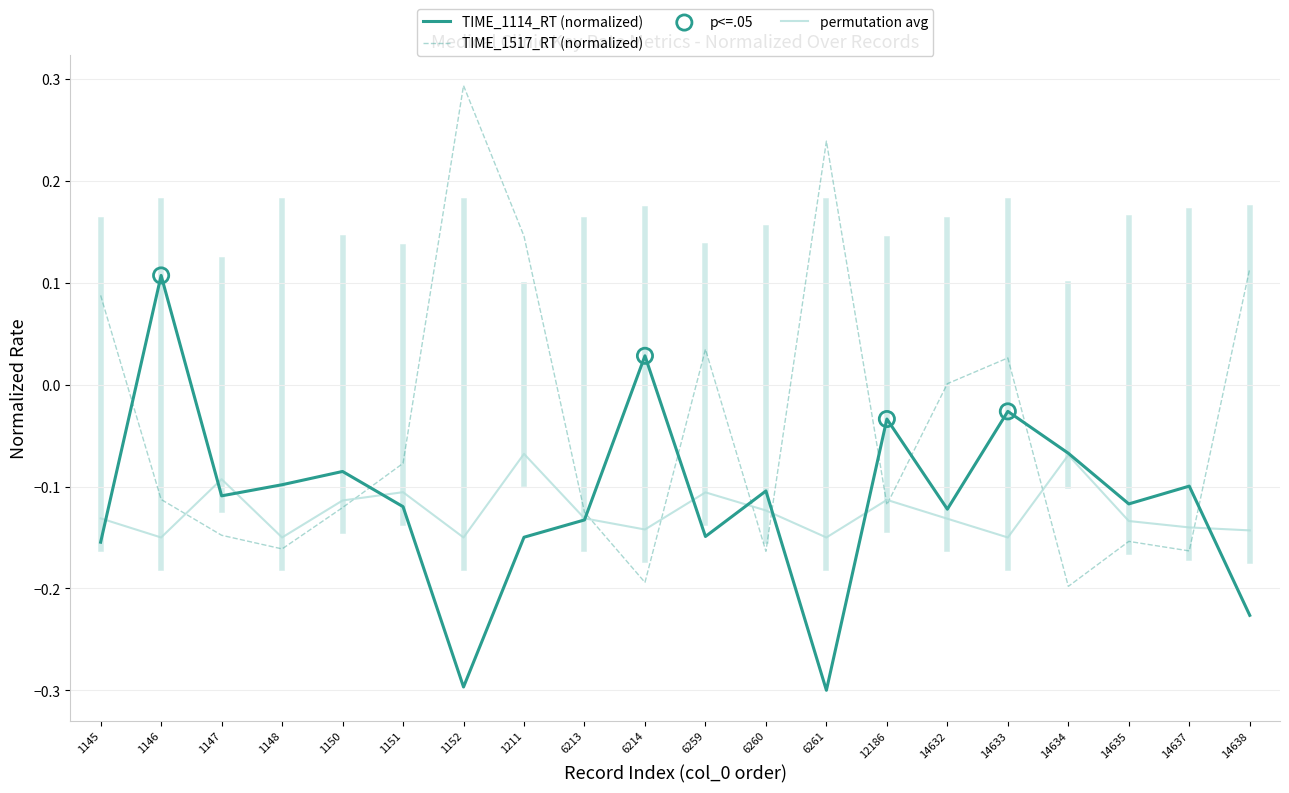

Is the value of permutation avg at 1211 greater than the value of TIME_1114_RT (normalized) at 14635?

Yes